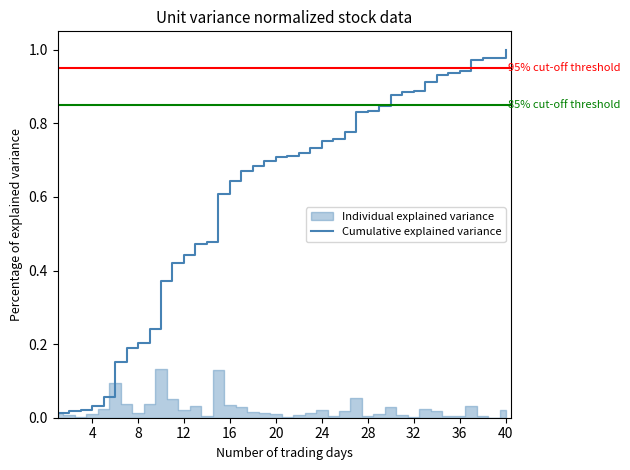

Does the chart have visible grid lines?

No